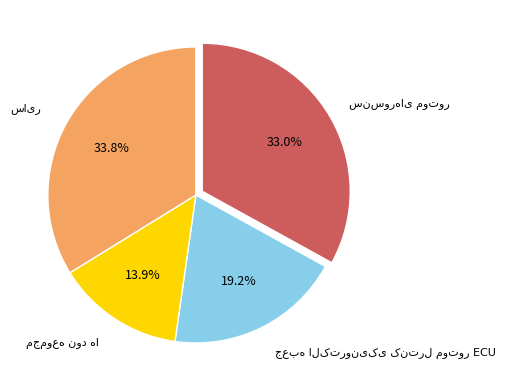

Is there any slice that represents more than half of the pie?

No